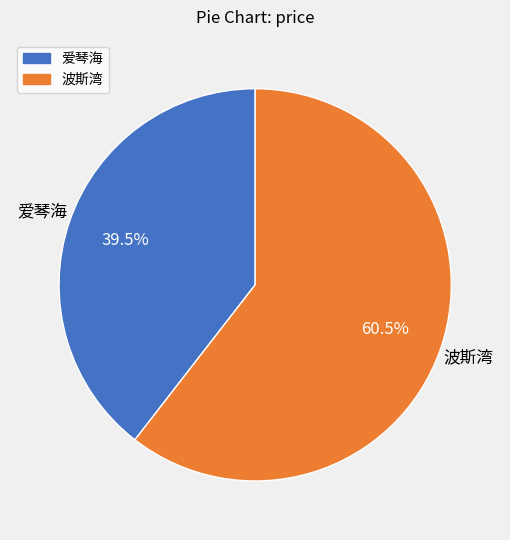

Rank the categories by value from lowest to highest.

爱琴海, 波斯湾